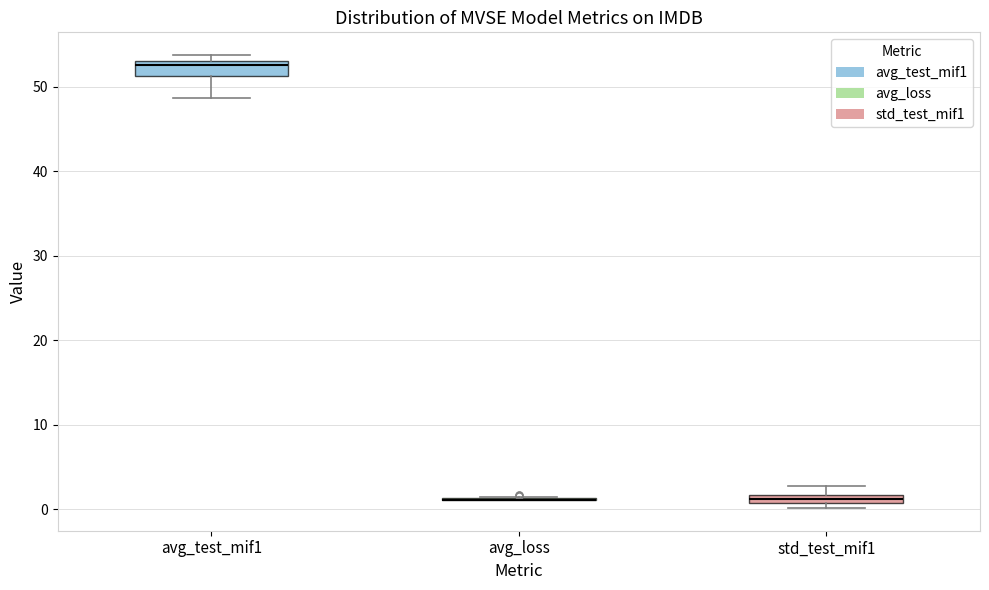

Where is the upper edge of the box for std_test_mif1 on the y-axis? The values are not printed on the chart, so give them approximately, as read against the axis.

2